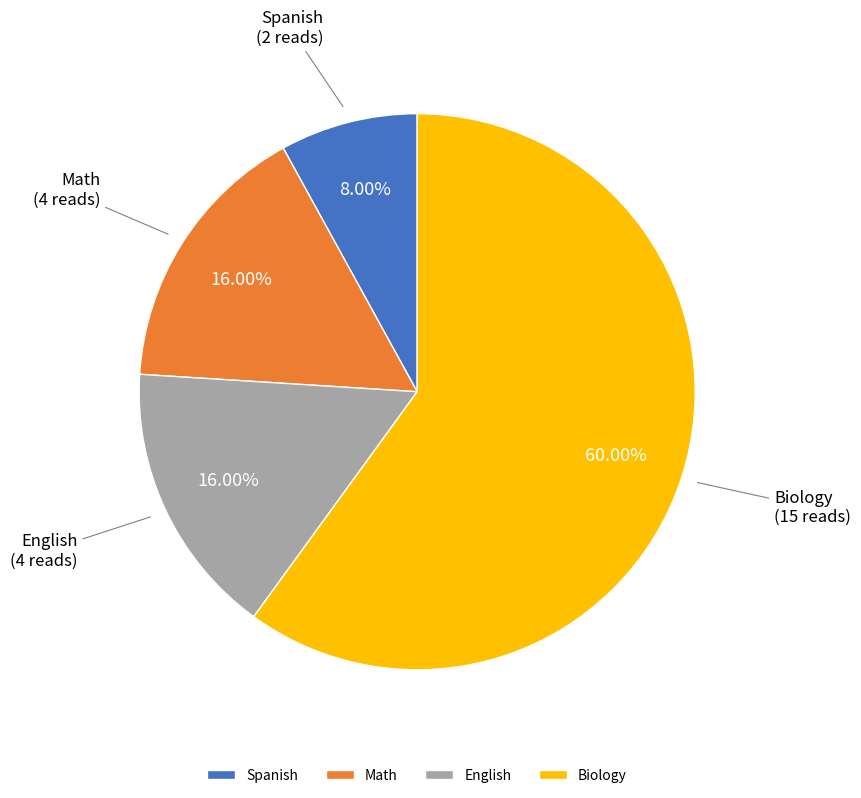

Between Spanish and Biology, which is larger?

Biology